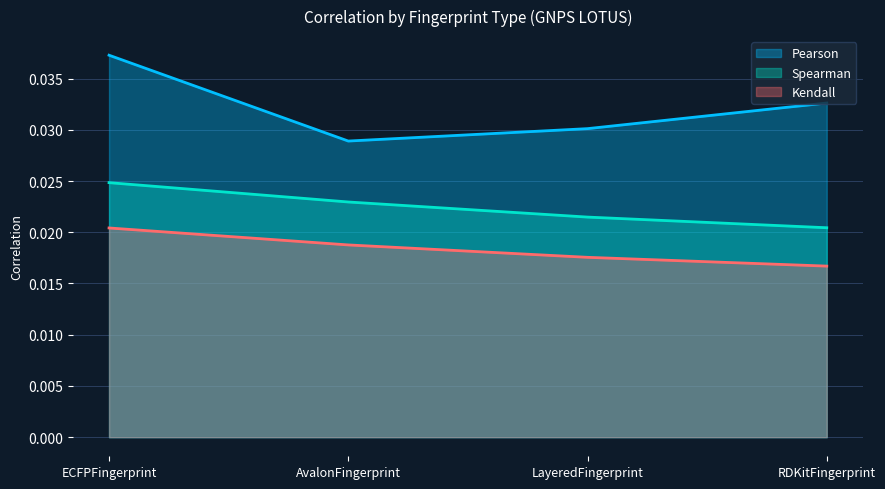

List the series in order of their peak value, lowest first.

Kendall, Spearman, Pearson